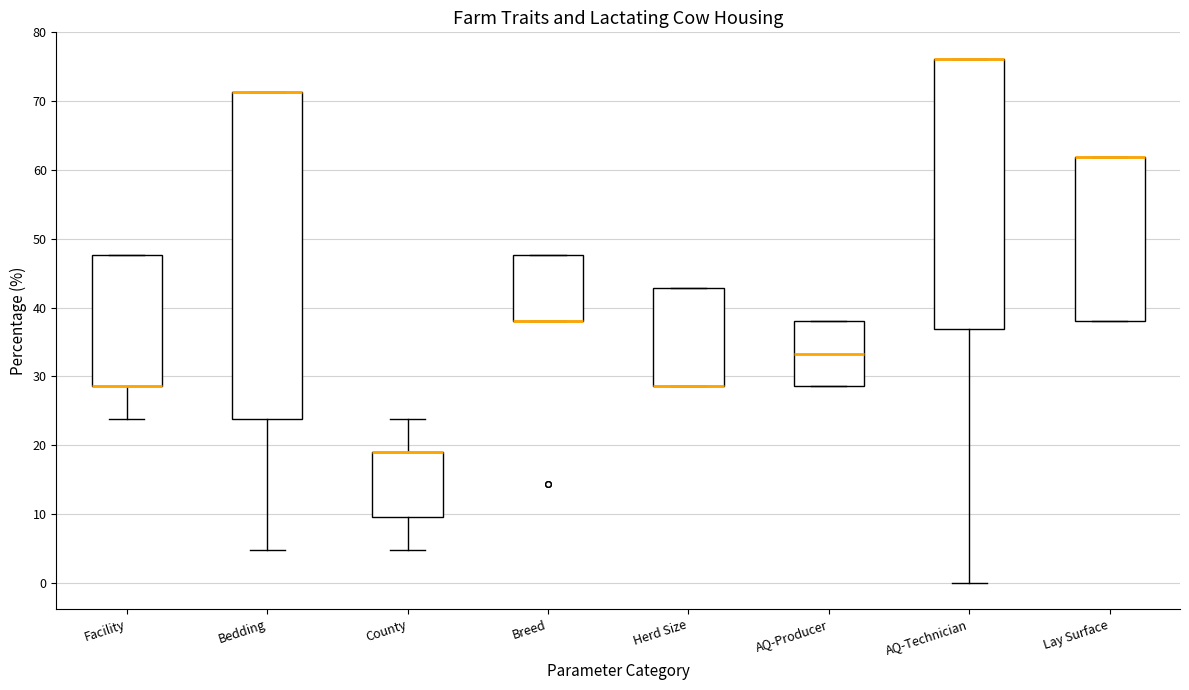

Reading left to right, transcribe this box plot: for each box, give where its median line is, the range the box spans, and where its two whiskers end, as read against the y-axis. The values are not printed on the chart, so give them approximately, as read against the axis.

Facility: median 29 (drawn on the box's lower edge), box 29 to 48, whiskers 24 to 48
Bedding: median 71 (drawn on the box's upper edge), box 24 to 71, whiskers 5 to 71
County: median 19 (drawn on the box's upper edge), box 10 to 19, whiskers 5 to 24
Breed: median 38 (drawn on the box's lower edge), box 38 to 48, whiskers 38 to 48
Herd Size: median 29 (drawn on the box's lower edge), box 29 to 43, whiskers 29 to 43
AQ-Producer: median 33, box 29 to 38, whiskers 29 to 38
AQ-Technician: median 76 (drawn on the box's upper edge), box 37 to 76, whiskers 0 to 76
Lay Surface: median 62 (drawn on the box's upper edge), box 38 to 62, whiskers 38 to 62